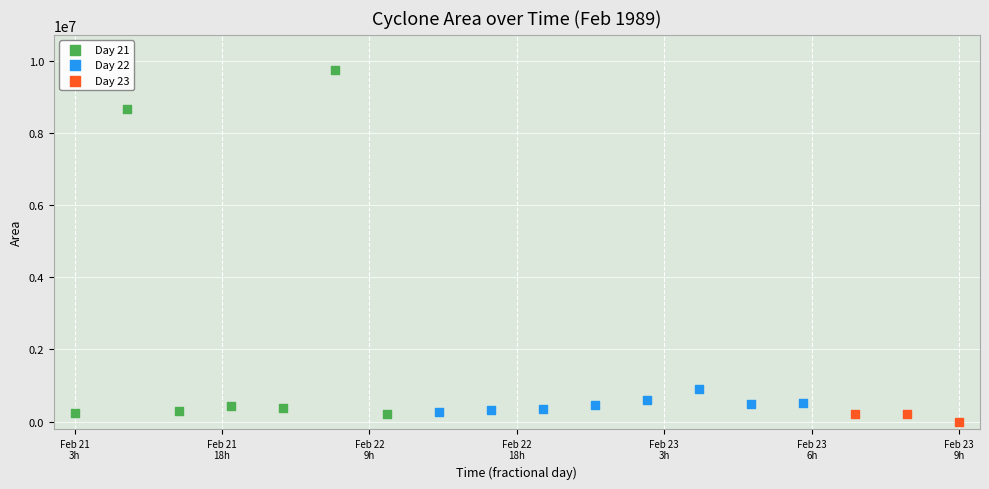

Which series has the widest spread of Y values?

Day 21